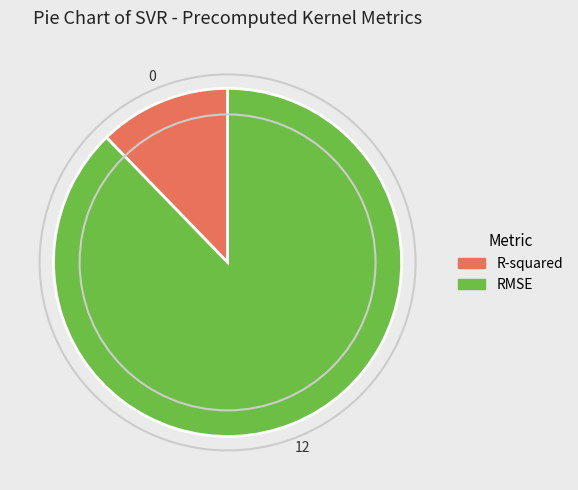

Is it true that RMSE is 88% of the pie?

True